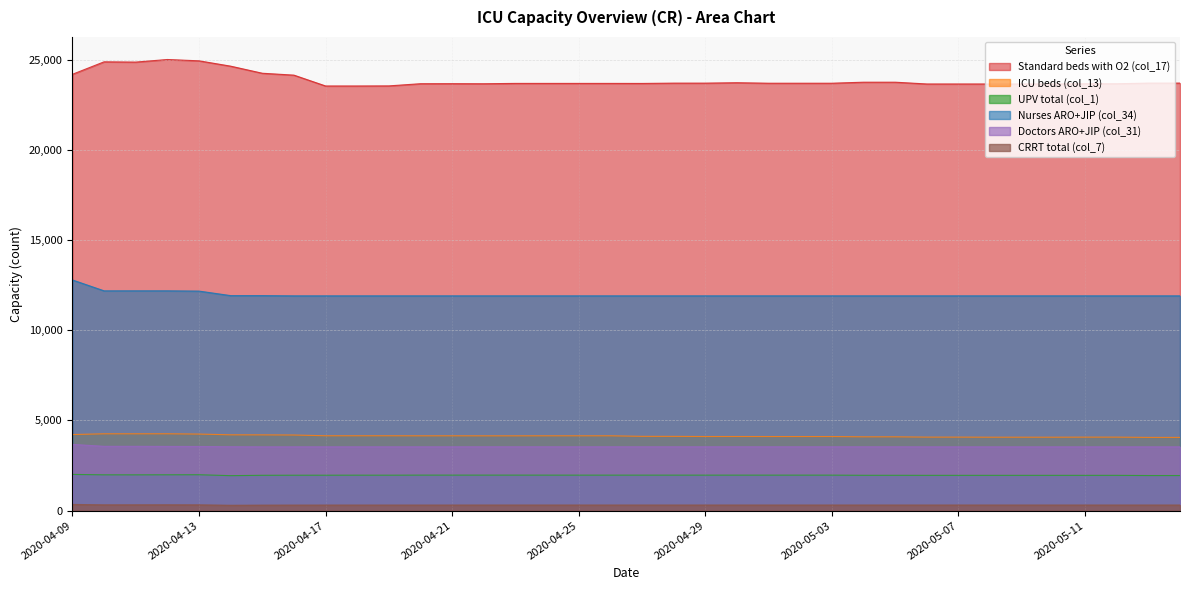

What are all the series names shown in the legend?

Standard beds with O2 (col_17), ICU beds (col_13), UPV total (col_1), Nurses ARO+JIP (col_34), Doctors ARO+JIP (col_31), CRRT total (col_7)